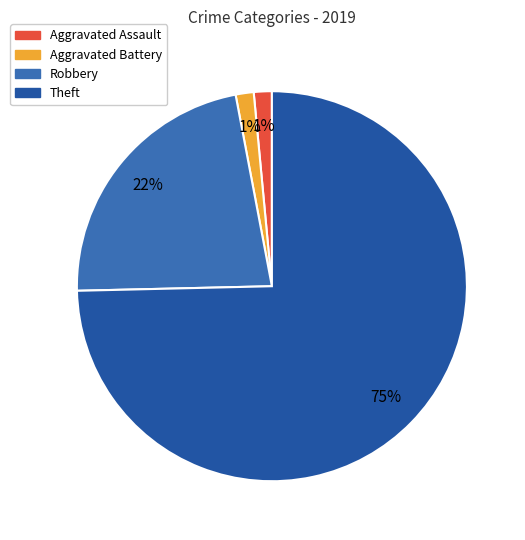

Which slice represents more than half of the pie?

Theft